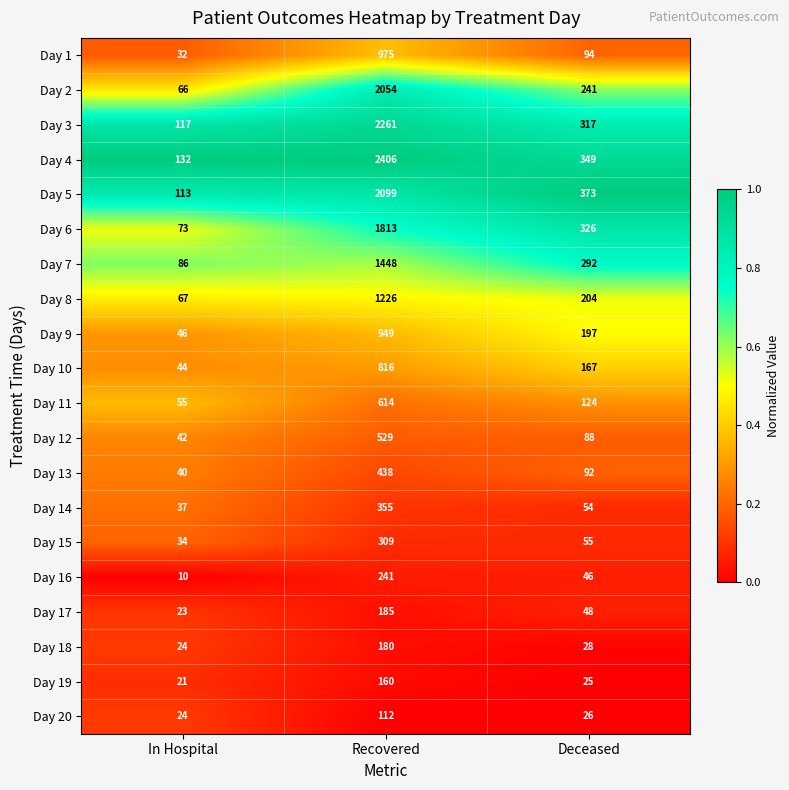

At which category is the sum across all series the highest?

Recovered